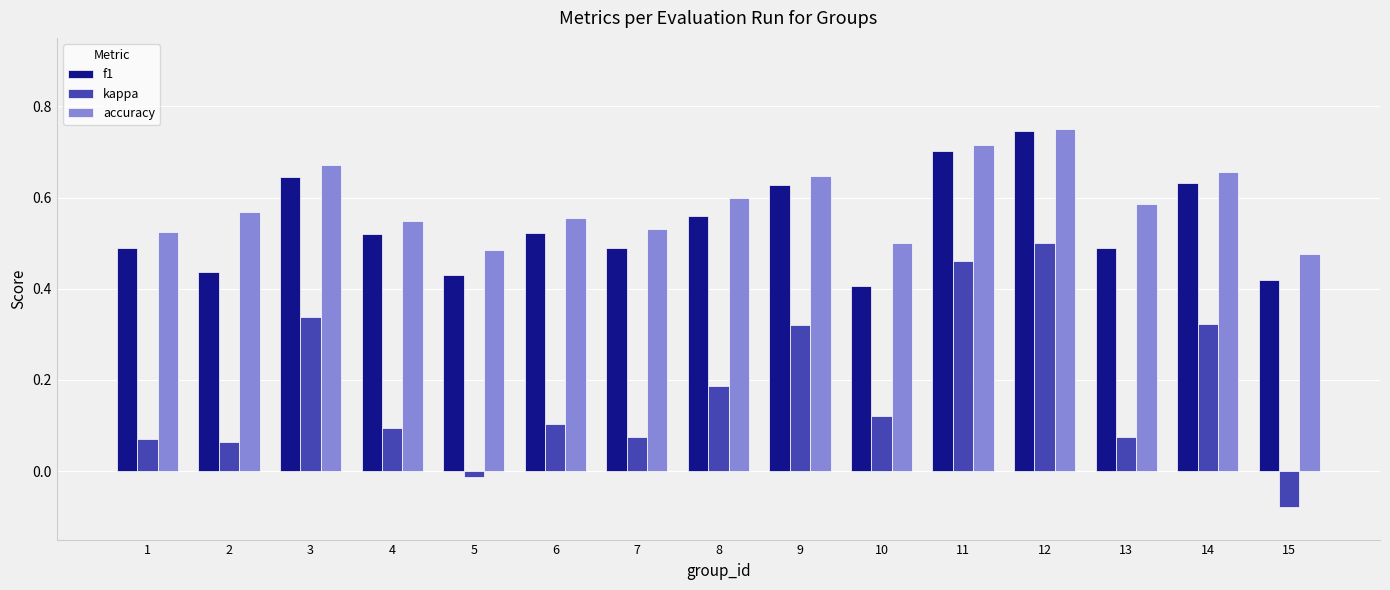

At which label does kappa reach its peak?

12